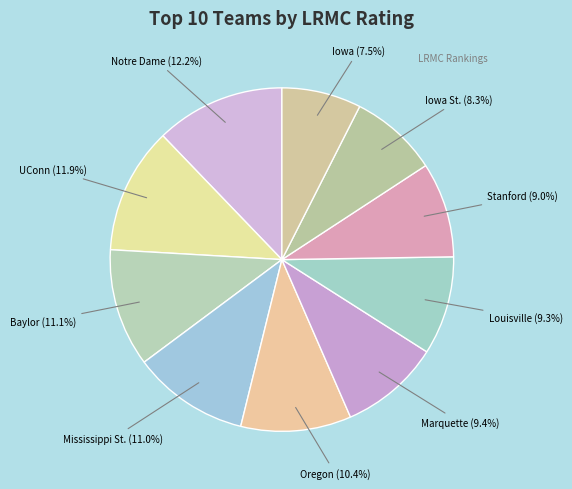

To the nearest percent, what is the combined percentage of Iowa and Oregon?

18%